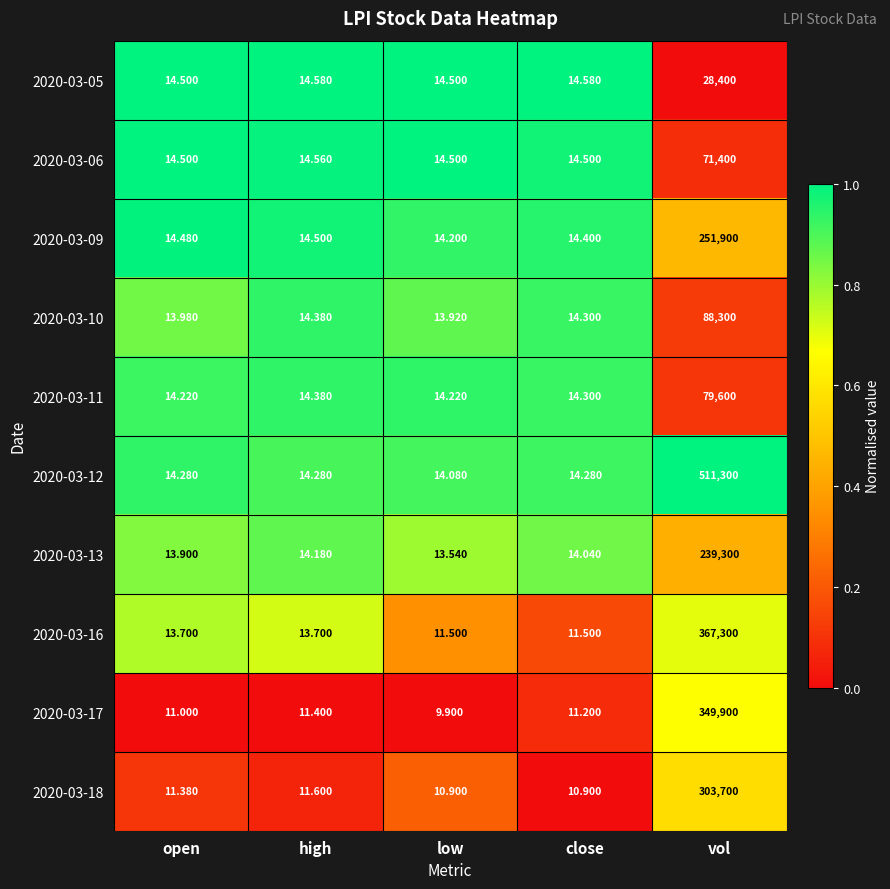

At which category is the sum across all series the highest?

vol